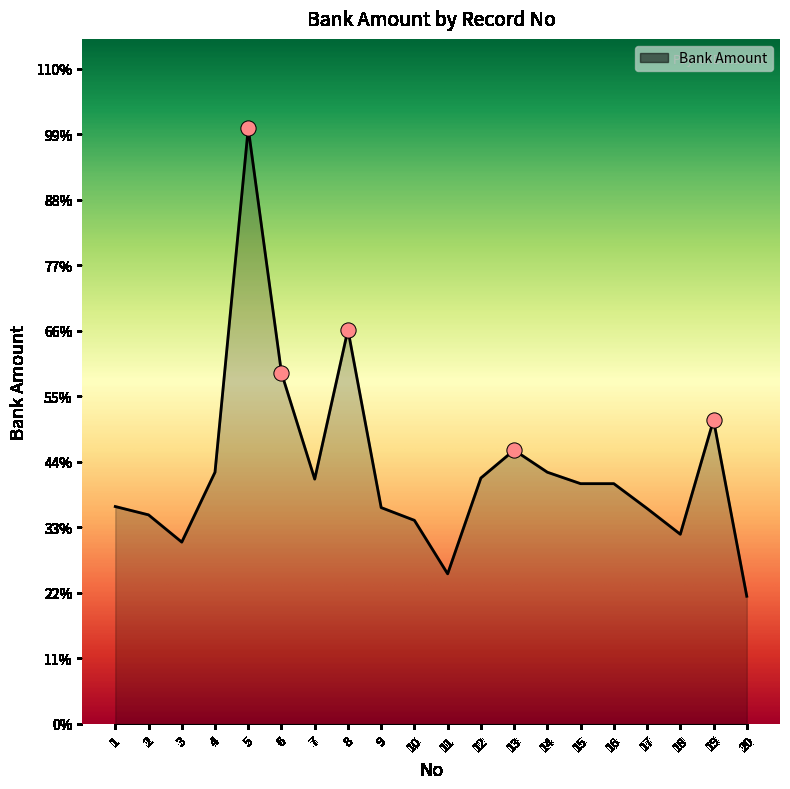

Between 15 and 5, which is larger?

5